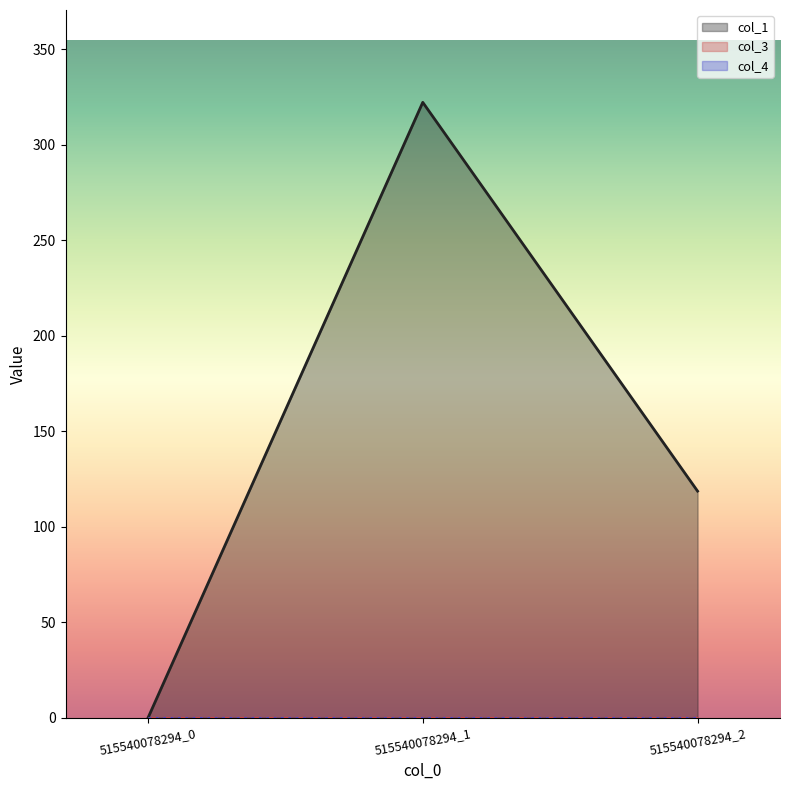

What are all the series names shown in the legend?

col_1, col_3, col_4